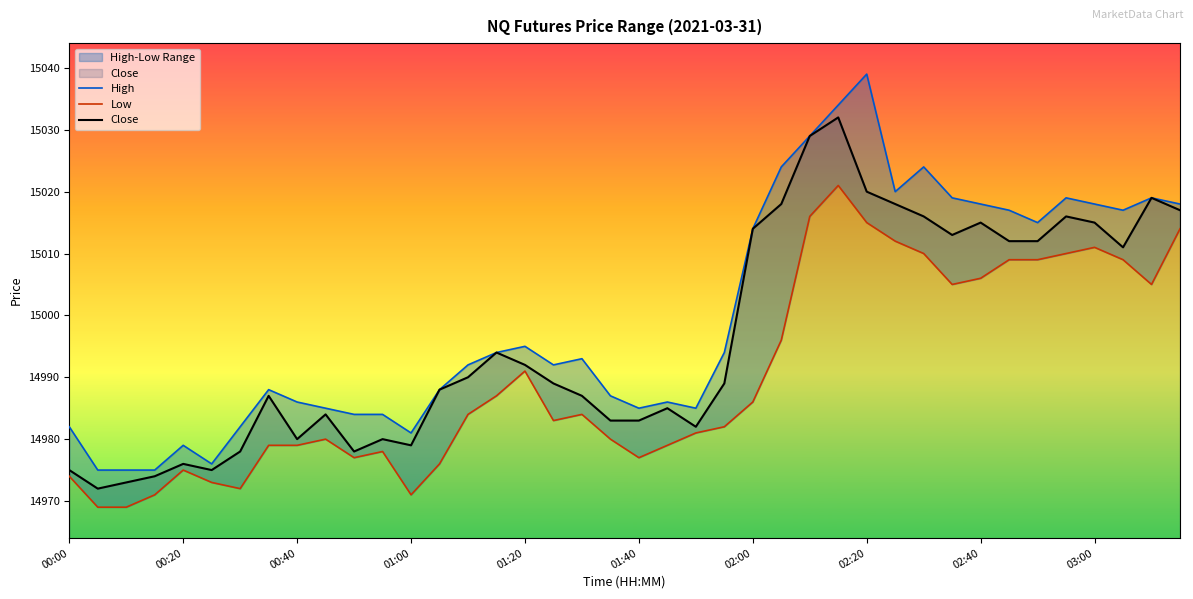

True or false: High has a value of 22261 at 31.

False